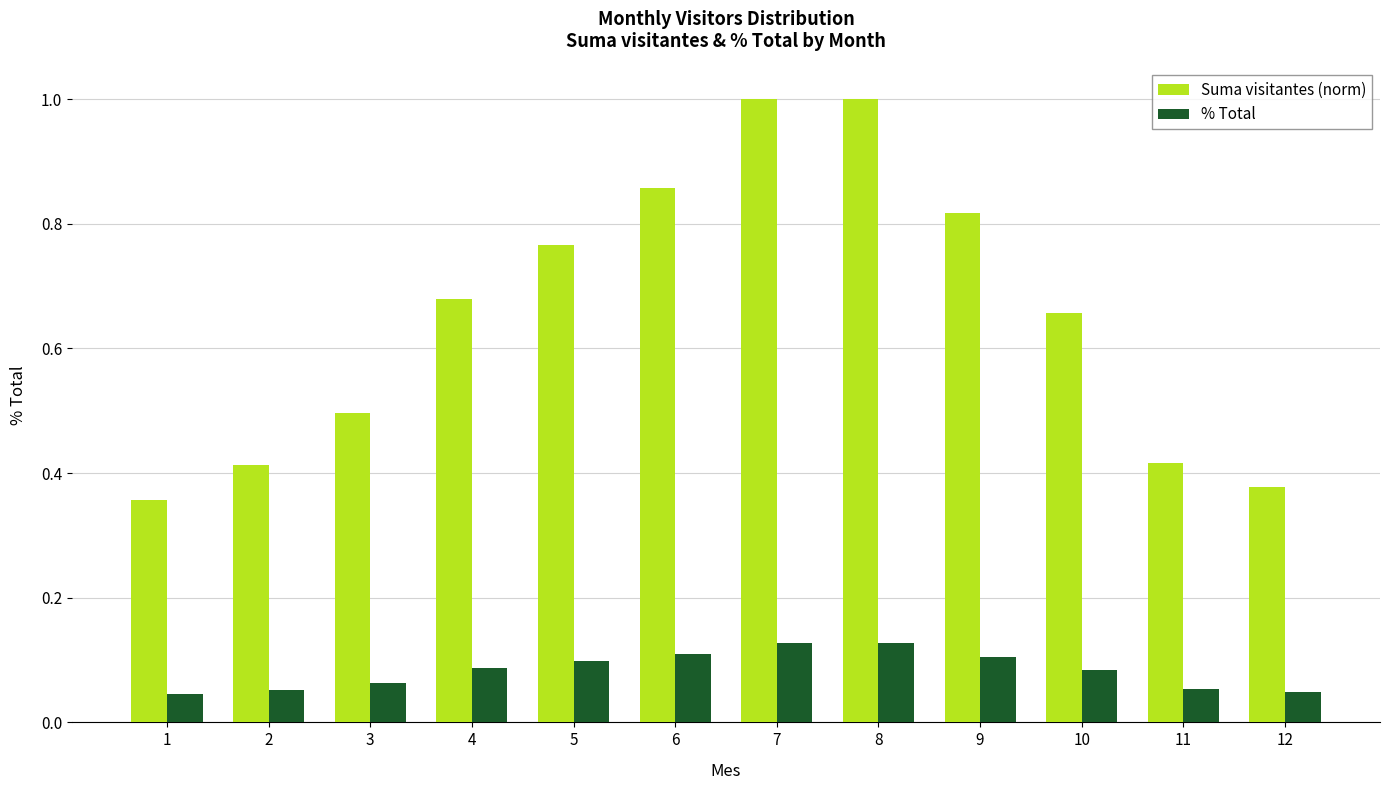

How many bars are there in total?

24